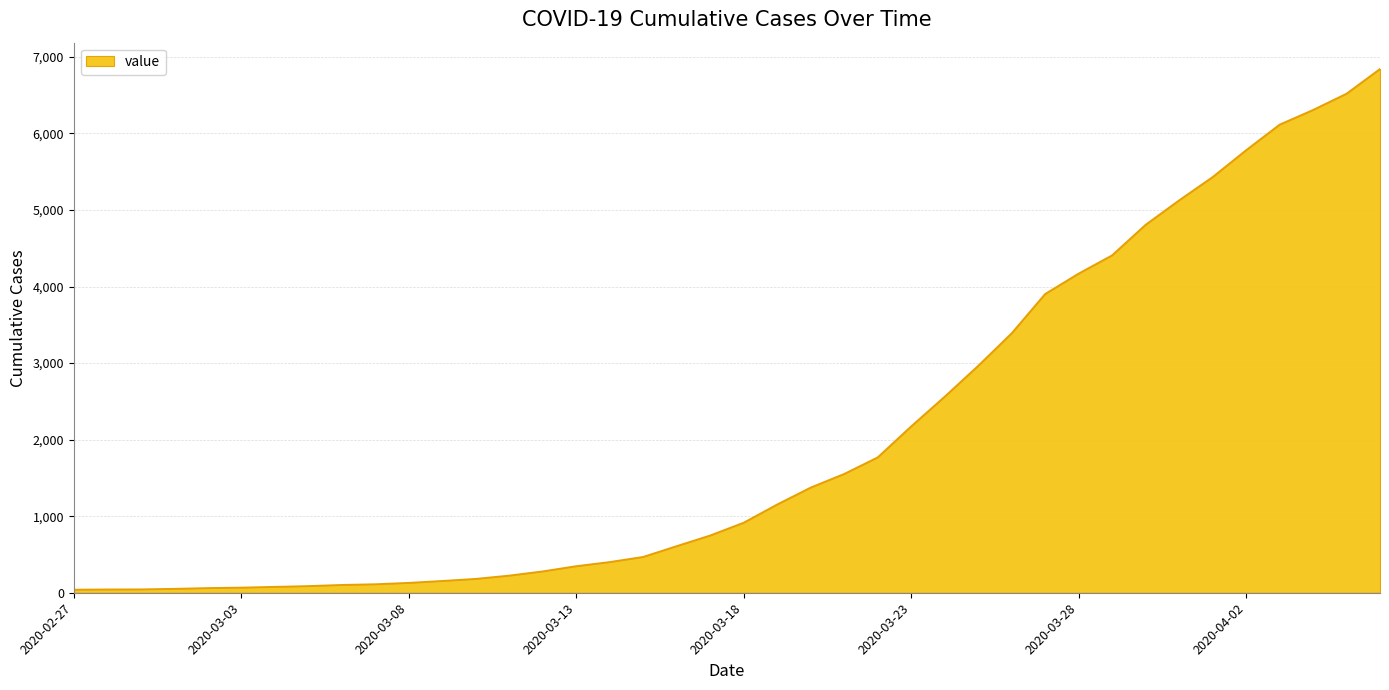

What is the difference between the maximum and minimum values?

6803